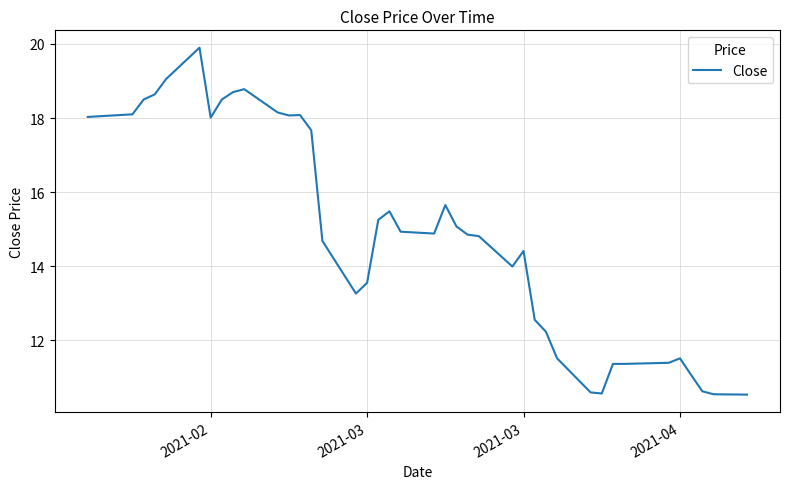

What is the difference between the maximum and minimum values?

9.4